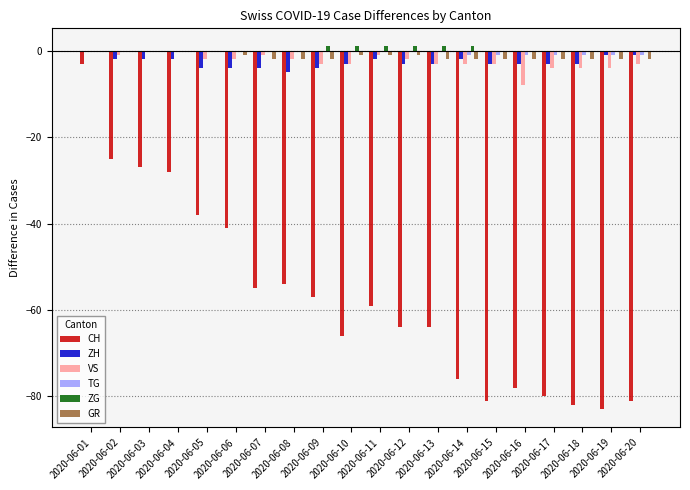

The VS series shows -3 at 2020-06-20. True or false?

True